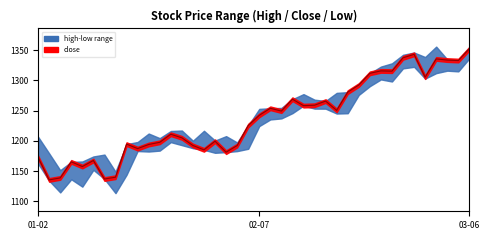

The value at 14 is 1642.6. True or false?

False